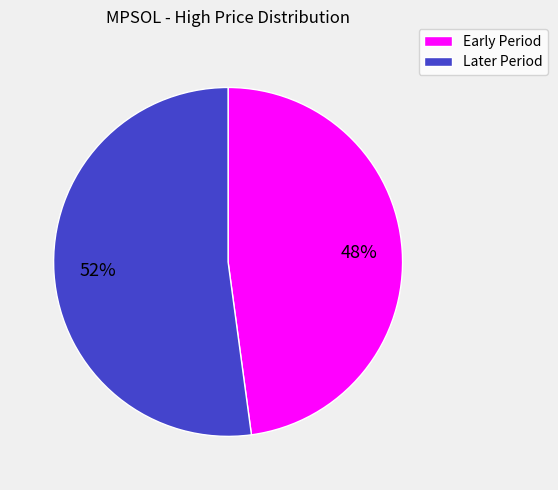

How many slices are in this pie chart?

2